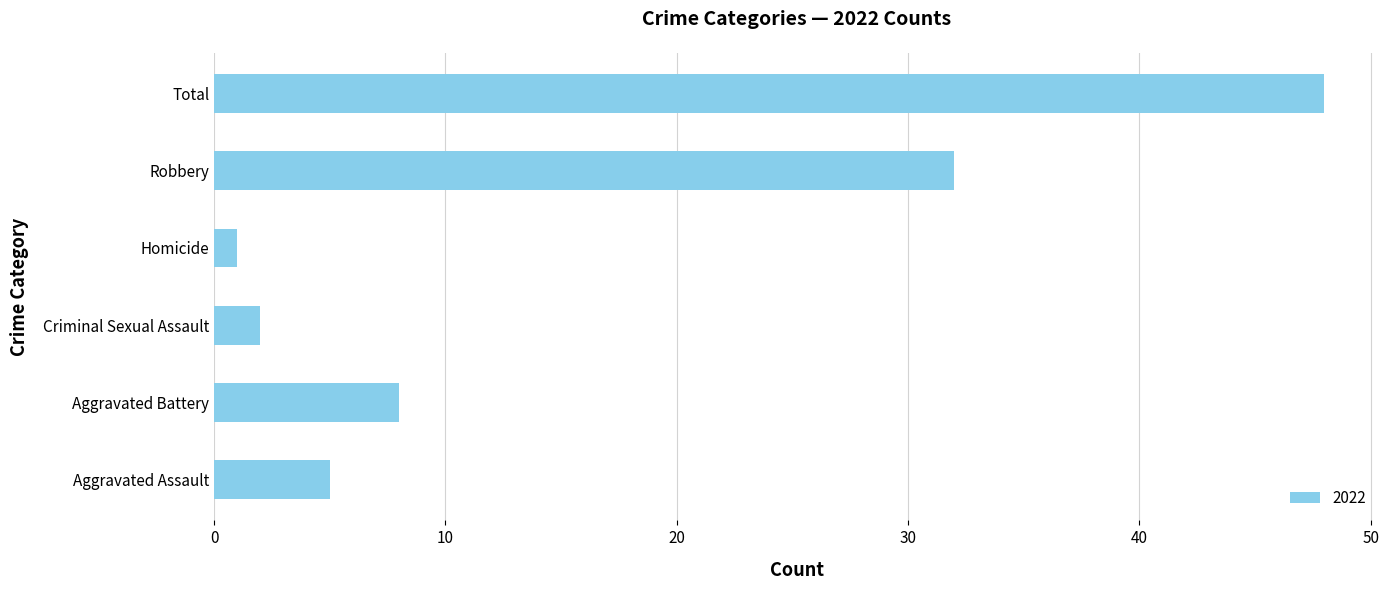

Are the bars horizontal?

Yes